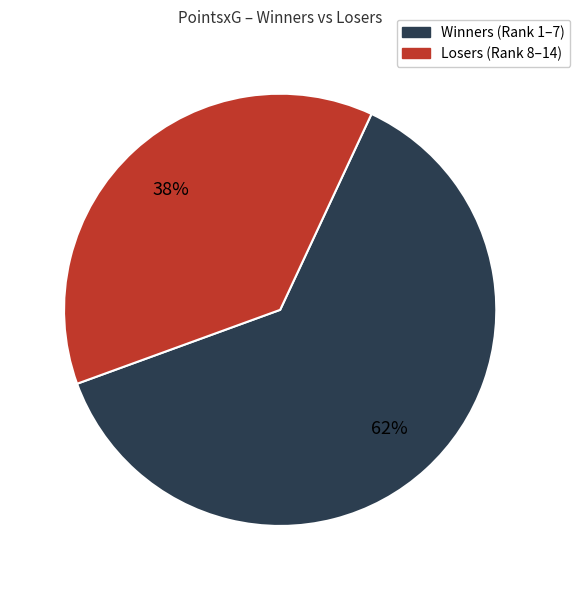

What percentage is the Losers (Rank 8–14) slice, to the nearest percent?

38%